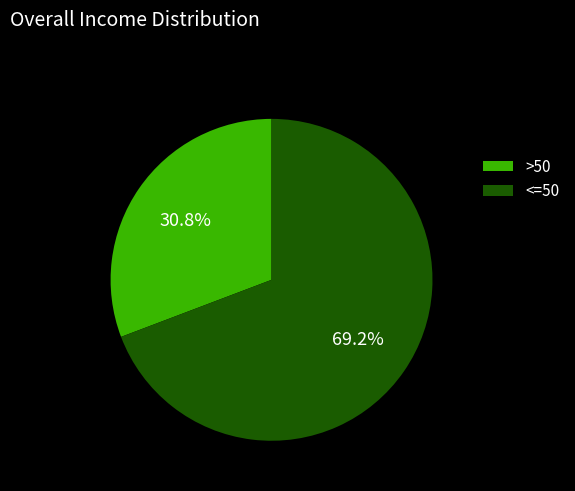

What percentage do <=50 and >50 together represent?

100.0%